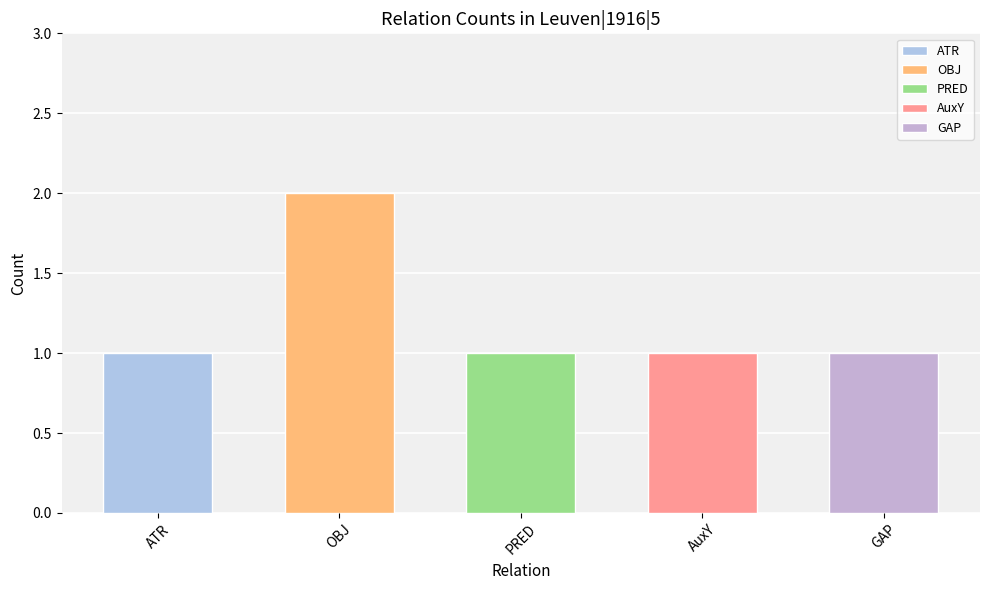

Reading left to right, what are all the values shown in this chart?

ATR=1	OBJ=2	PRED=1	AuxY=1	GAP=1